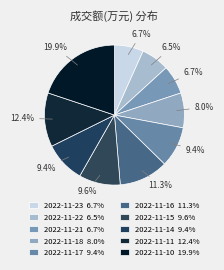

Combined, do 2022-11-16 and 2022-11-15 account for over 50%?

No